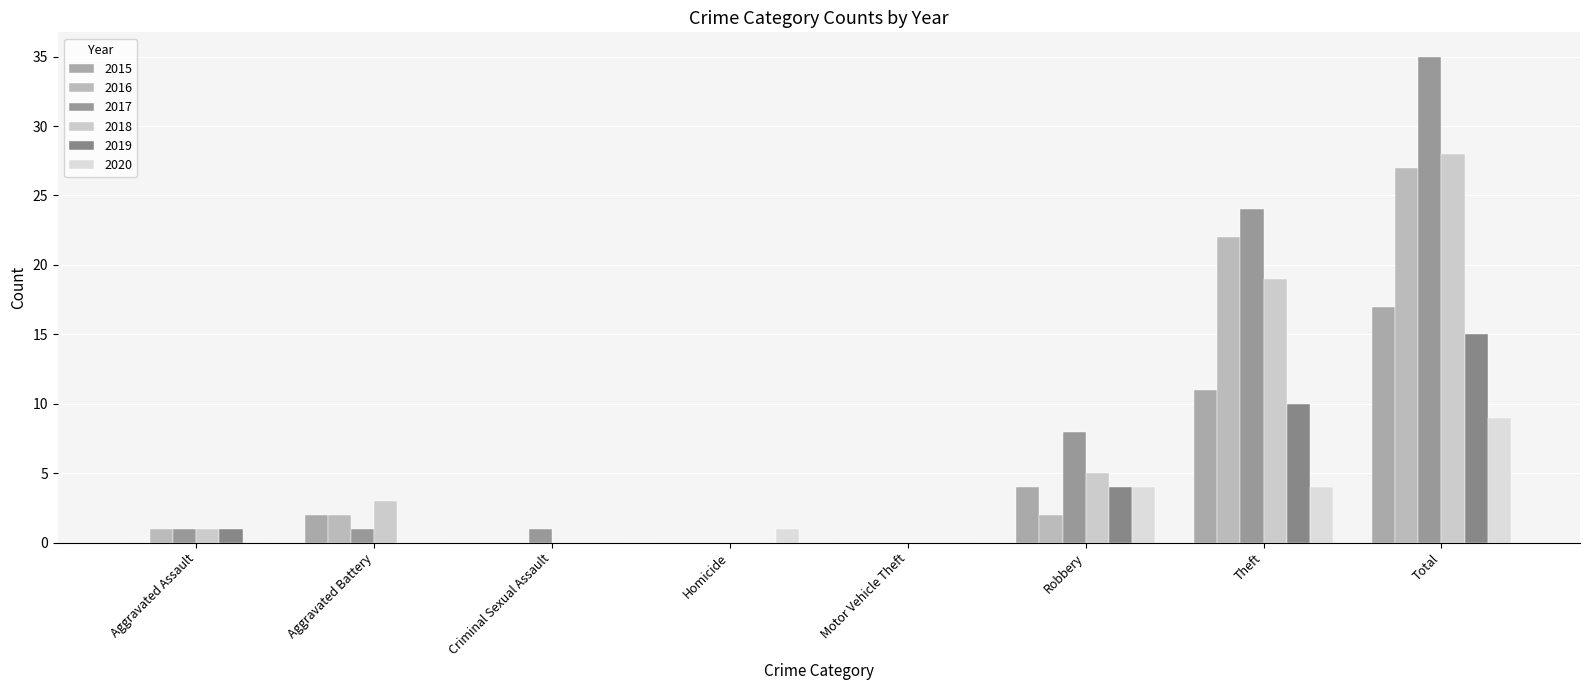

True or false: 2019 has a value of 0 at Aggravated Battery.

True